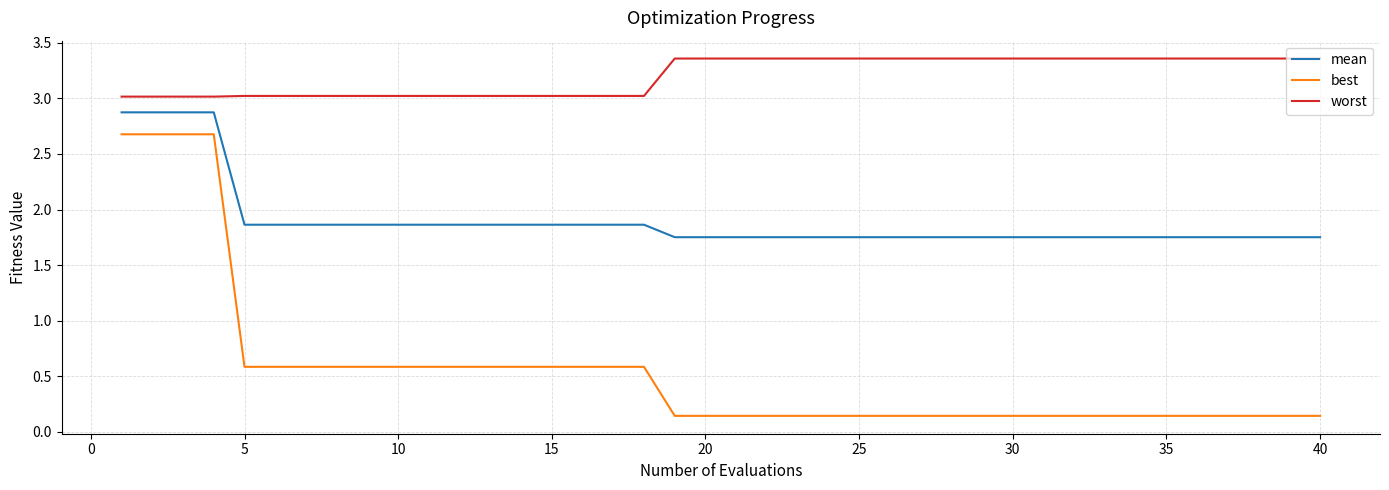

Rank the series by their average value, from highest to lowest.

worst, mean, best